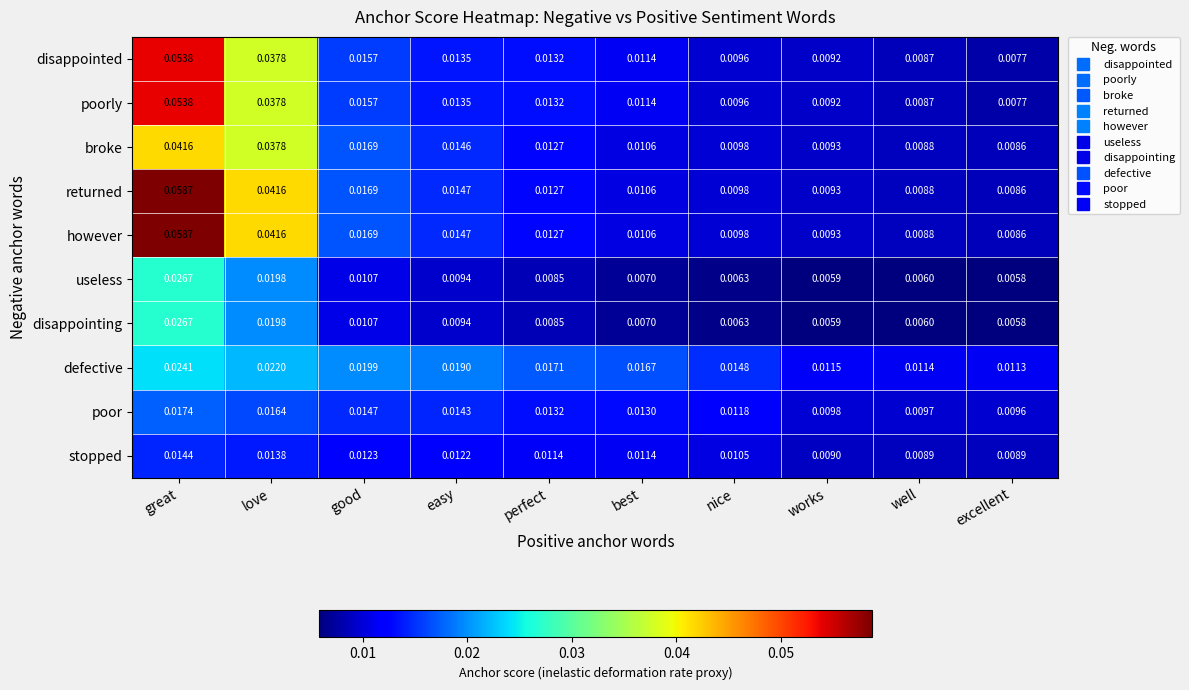

Is the value of poorly at well greater than the value of returned at love?

No